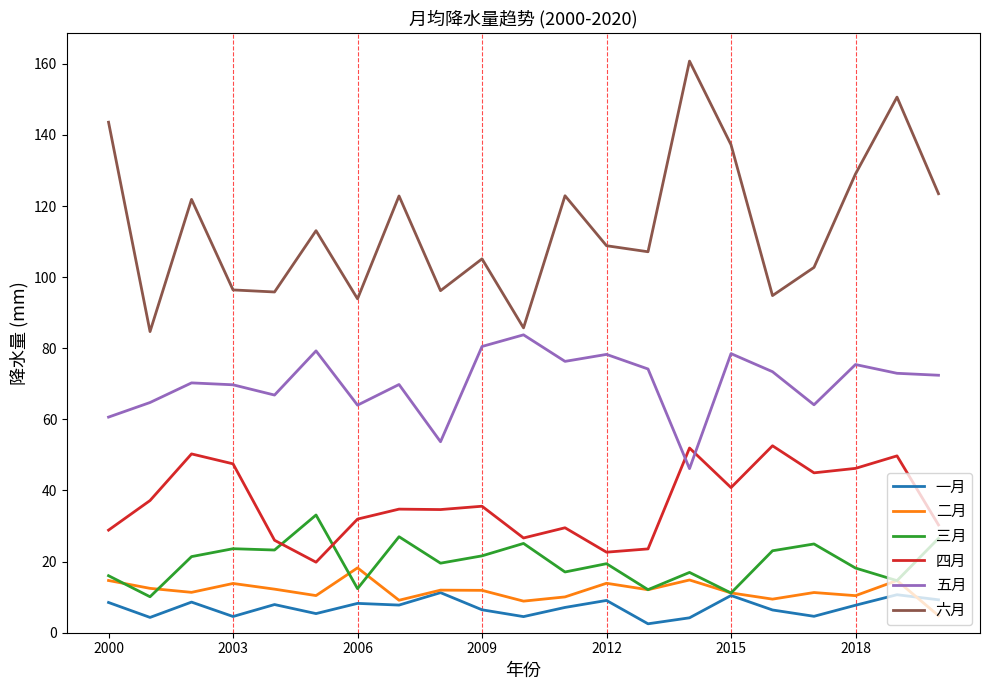

What is the difference between the maximum and minimum values in the 一月 series?

8.8